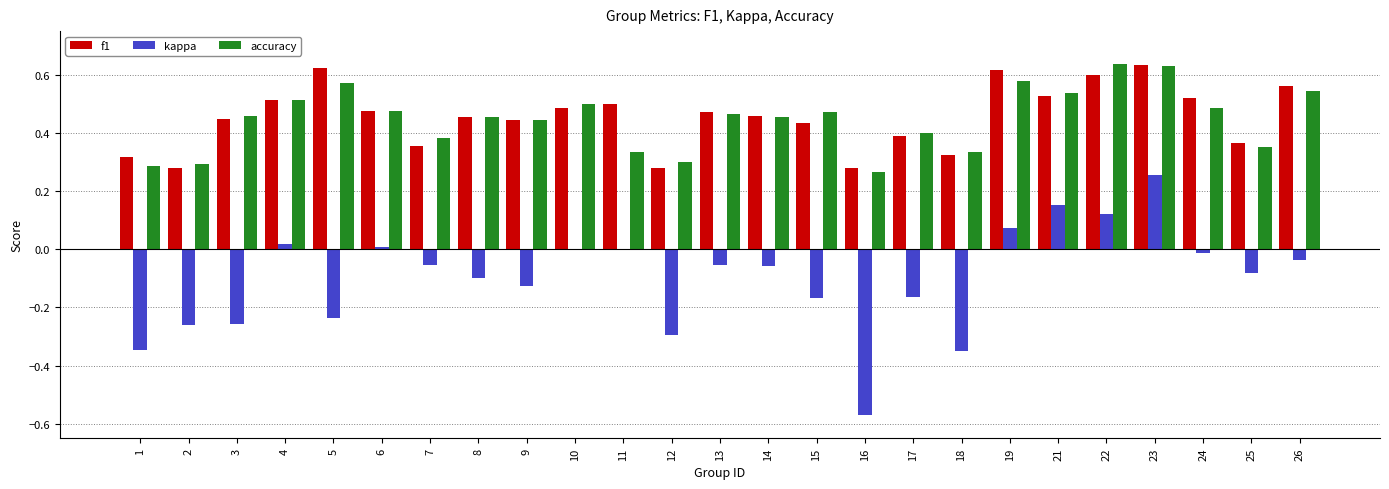

Count the number of data series in this chart.

3